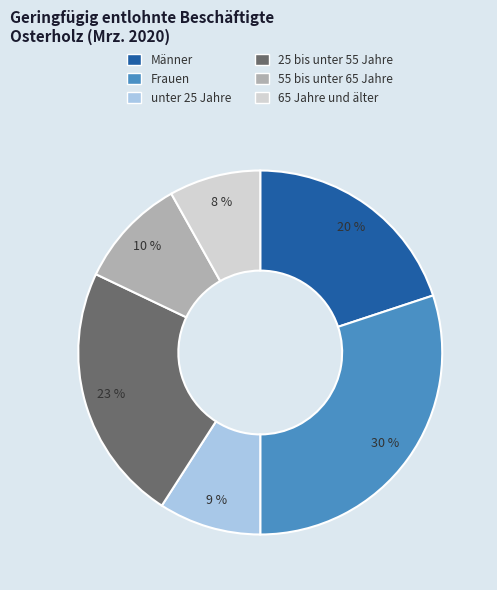

Count the number of slices in the pie.

6